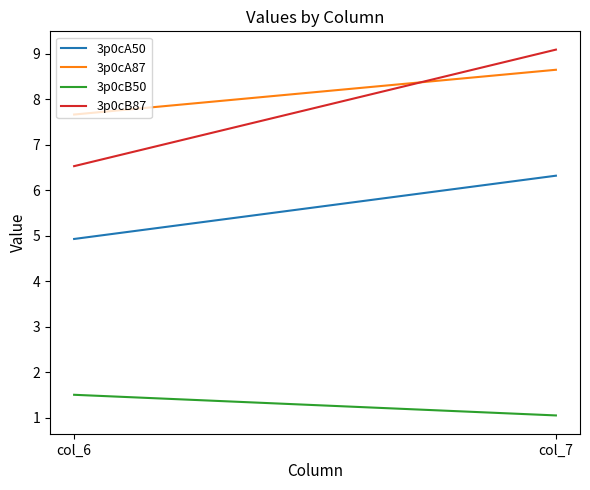

What is the difference between the maximum and minimum values in the 3p0cB87 series?

2.6